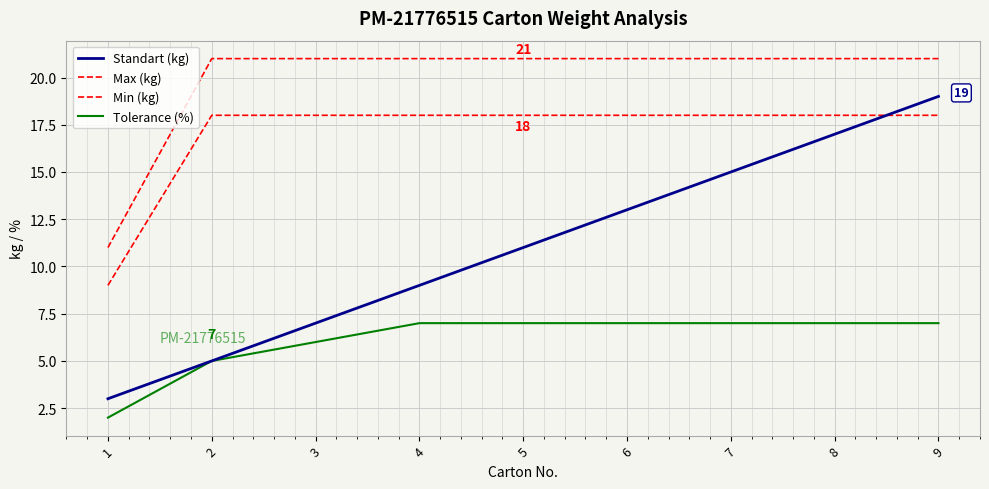

Is this an area chart (filled region under the line)?

No